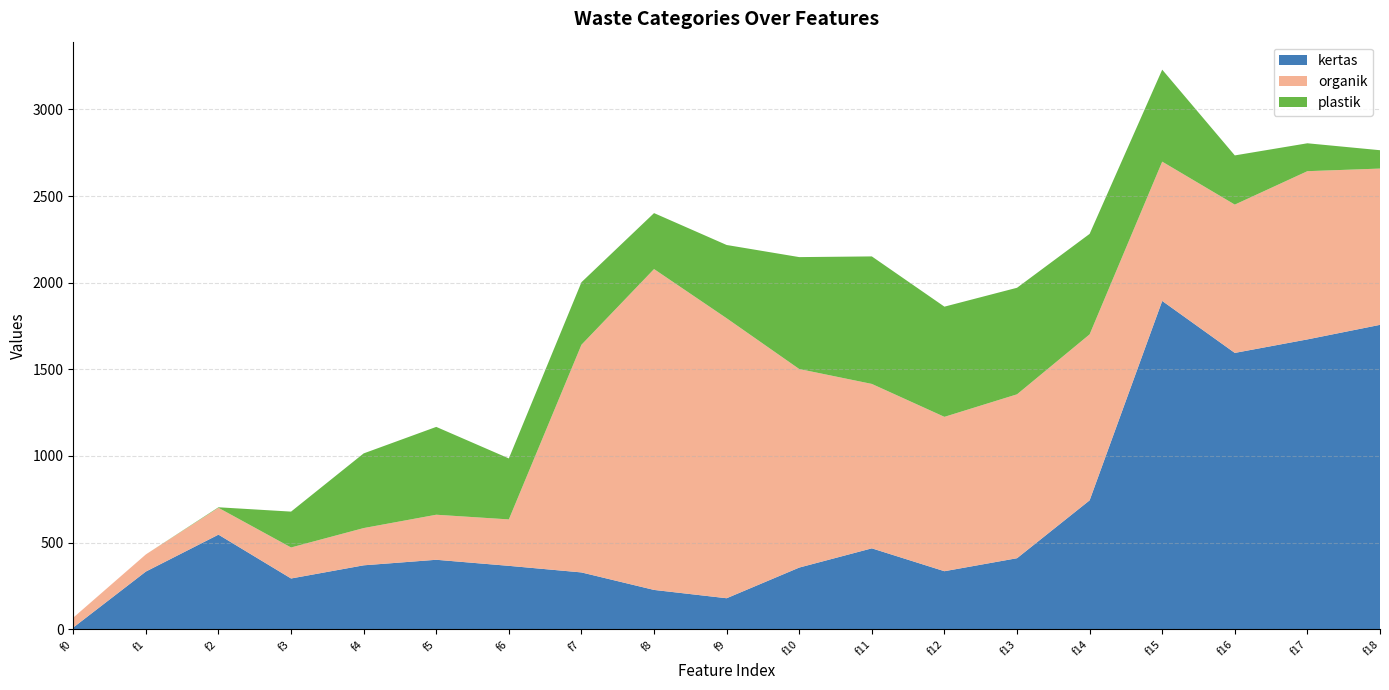

Reading left to right, what are all the values shown in this chart?

kertas: 10	333	546	293	369	401	366	328	227	179	356	467	335	410	744	1895	1595	1673	1757
organik: 57	99	155	179	215	260	268	1314	1852	1616	1146	949	891	946	958	804	856	971	902
plastik: 0	0	3	207	431	507	352	361	323	423	646	736	636	615	580	531	284	161	106